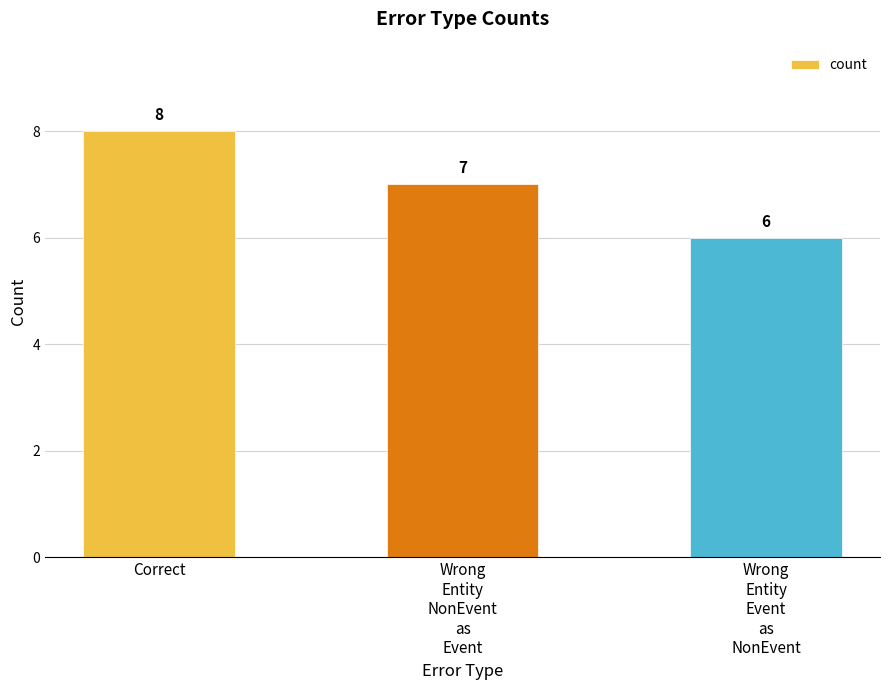

The chart shows a value of 8 at Correct. True or false?

True